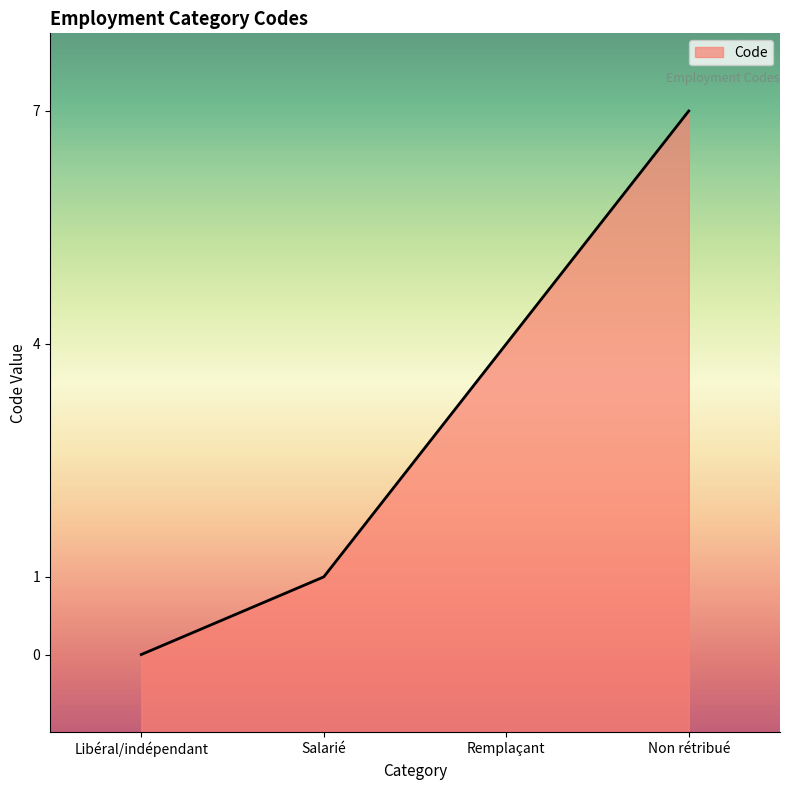

What value does the data have at Salarié?

1